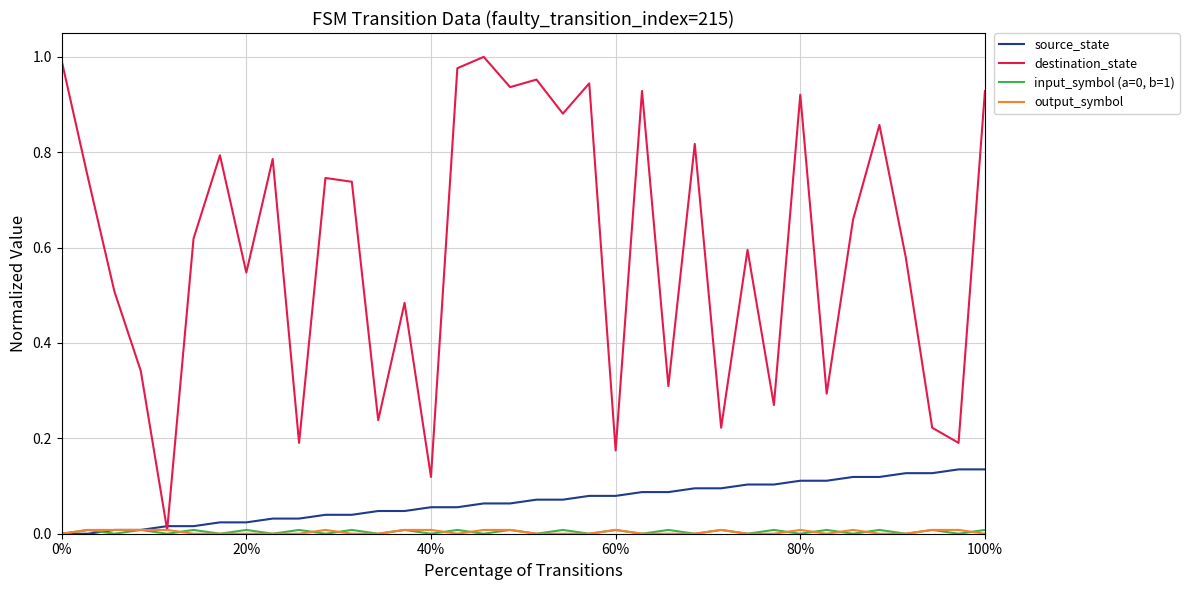

Which series has the largest total across all categories?

destination_state